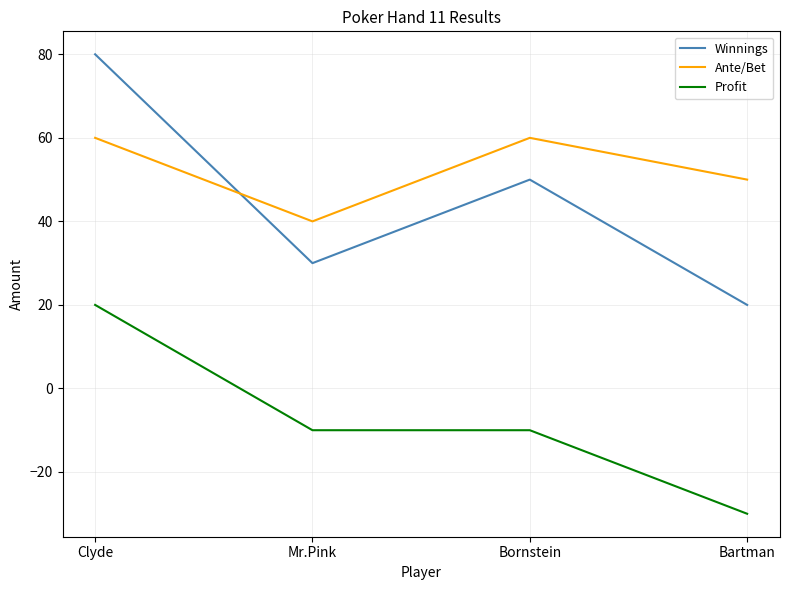

At Clyde, list the series in order from smallest to largest.

Profit, Ante/Bet, Winnings